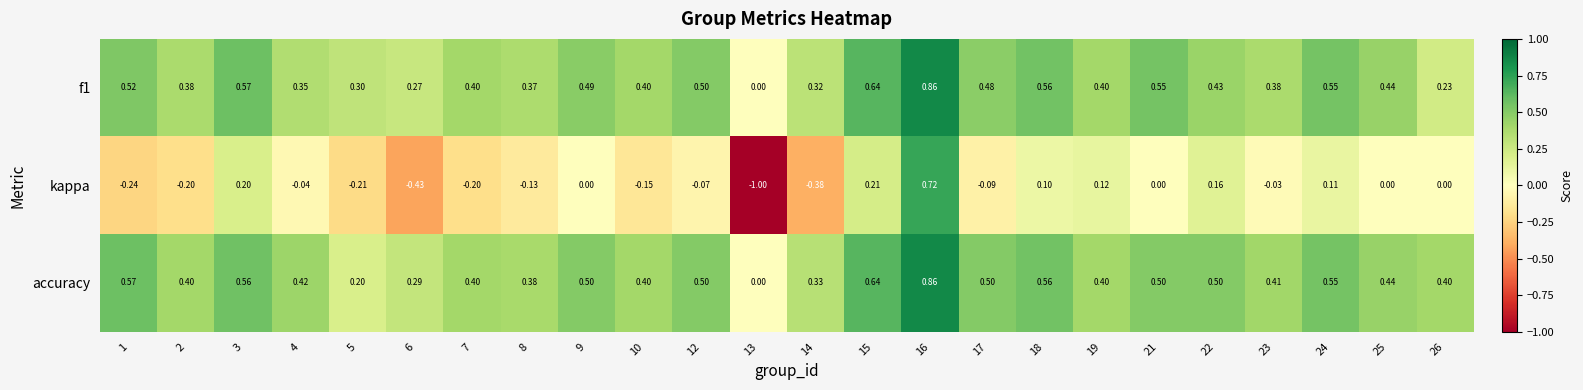

Is the value of accuracy at 19 greater than the value of kappa at 3?

Yes